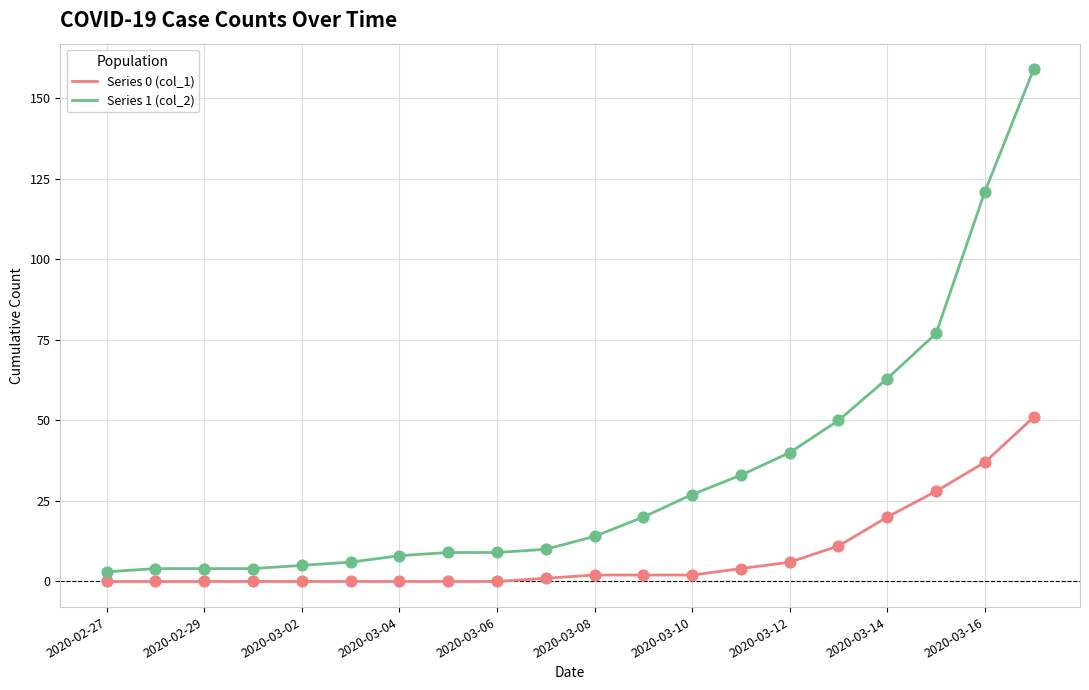

Which series has the widest spread of values?

Series 1 (col_2)